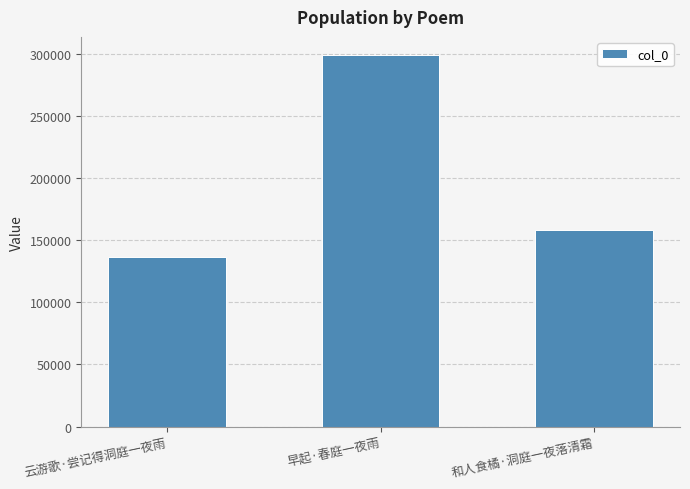

List the labels in order of value, largest first.

早起·春庭一夜雨, 和人食橘·洞庭一夜落清霜, 云游歌·尝记得洞庭一夜雨